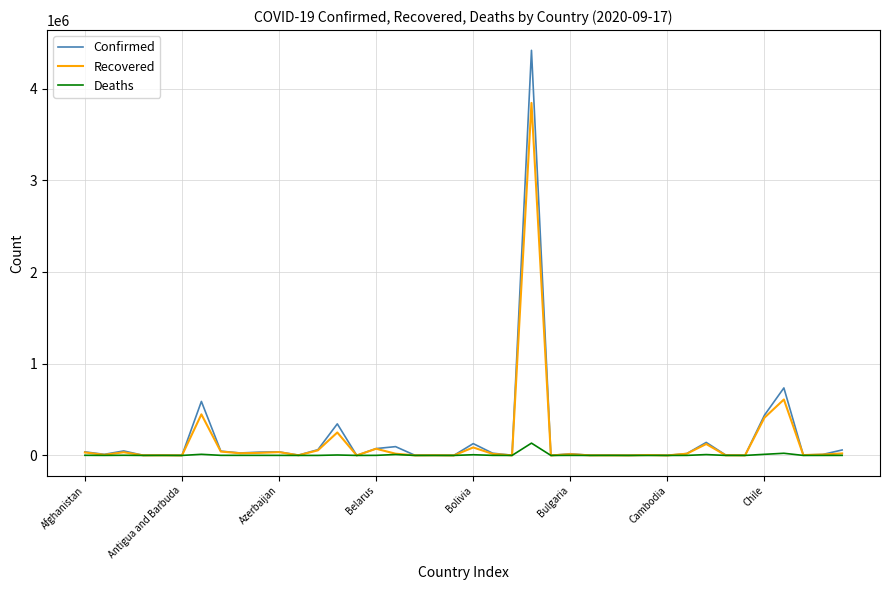

What is the highest value of the Confirmed series?

4419083